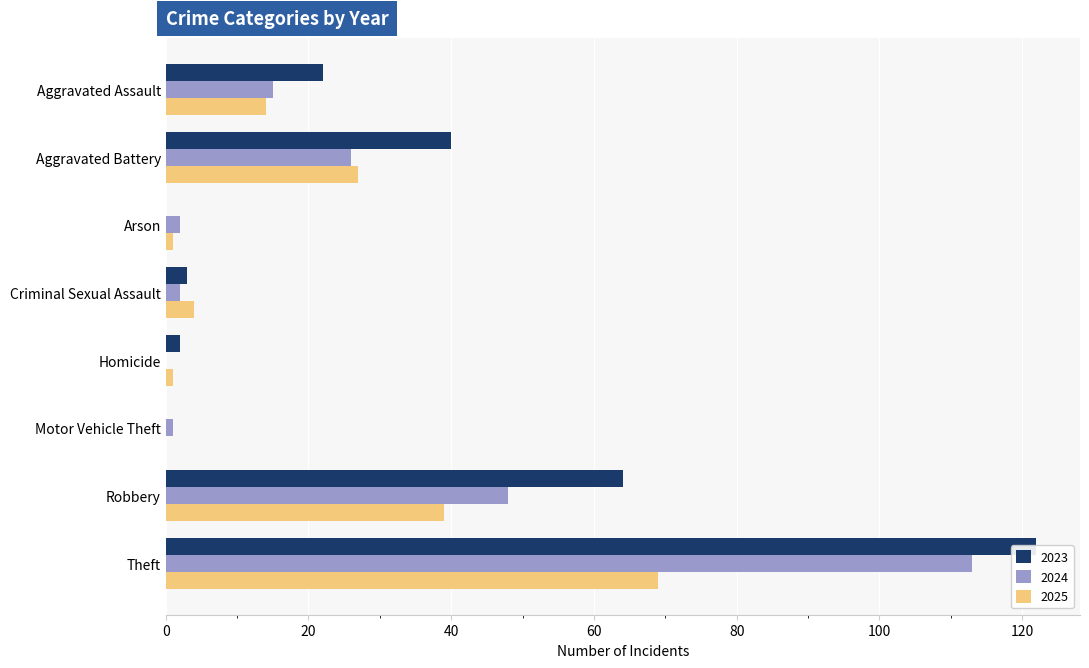

Which category has the lowest value in the 2023 series?

Arson